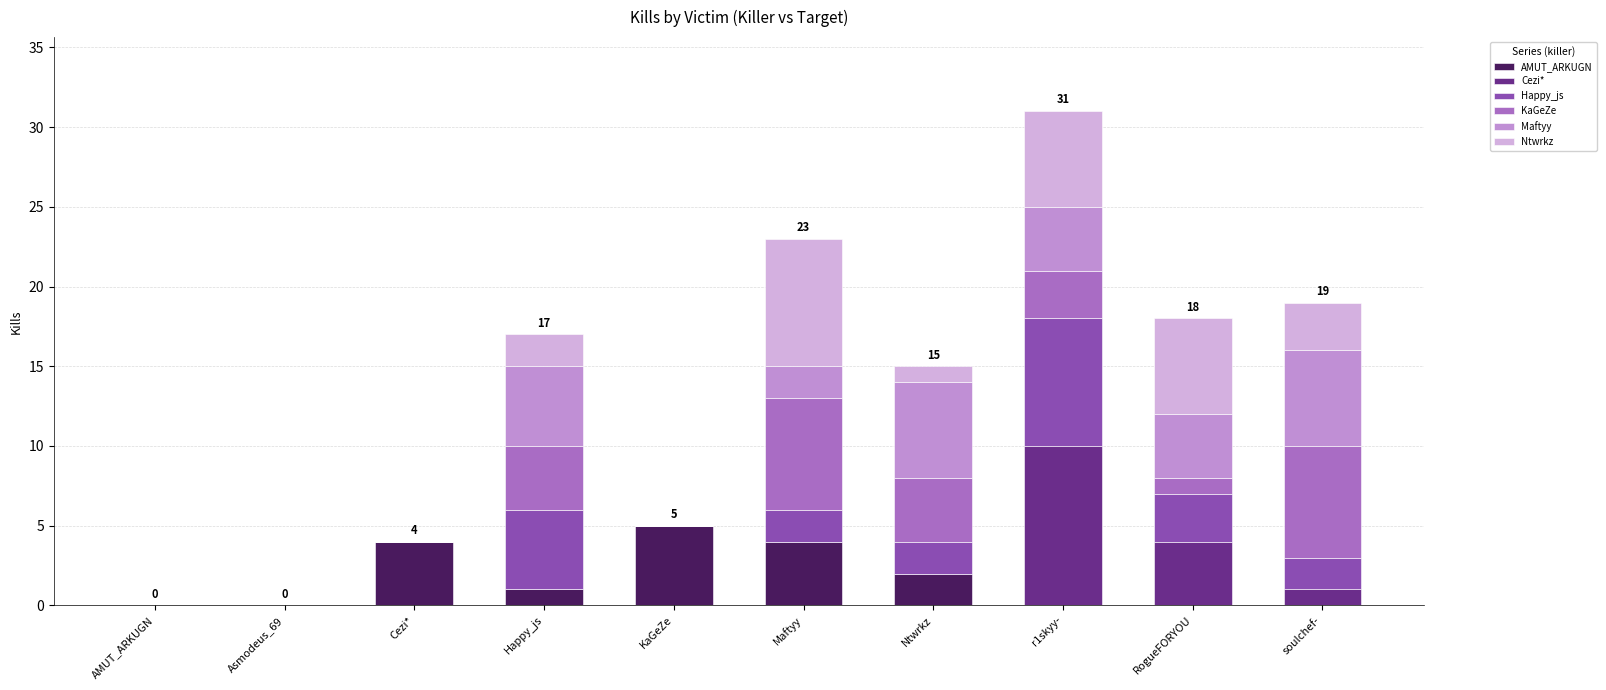

At which category is the sum across all series the highest?

r1skyy-